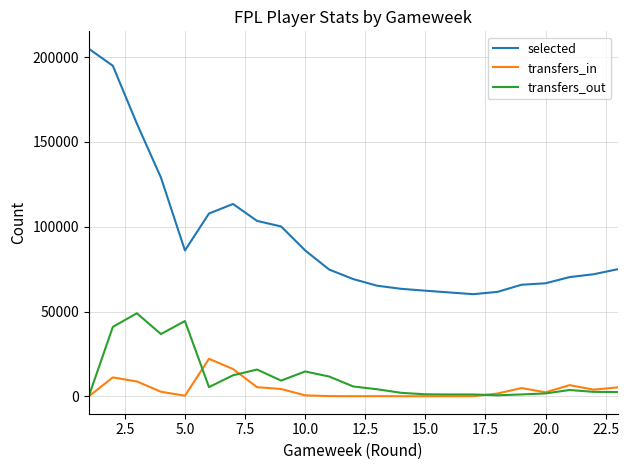

Which series has the largest range (max minus min)?

selected